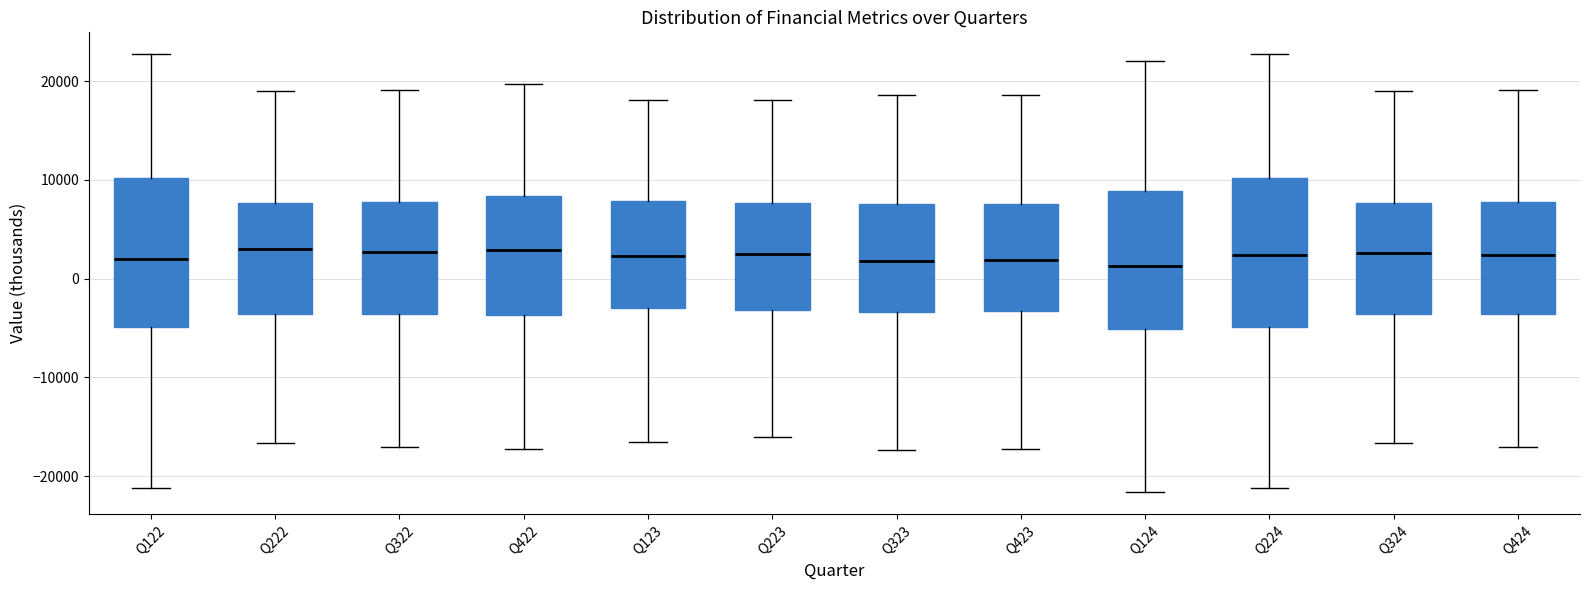

Where is the lower edge of the box for Q222 on the y-axis? The values are not printed on the chart, so give them approximately, as read against the axis.

-4000